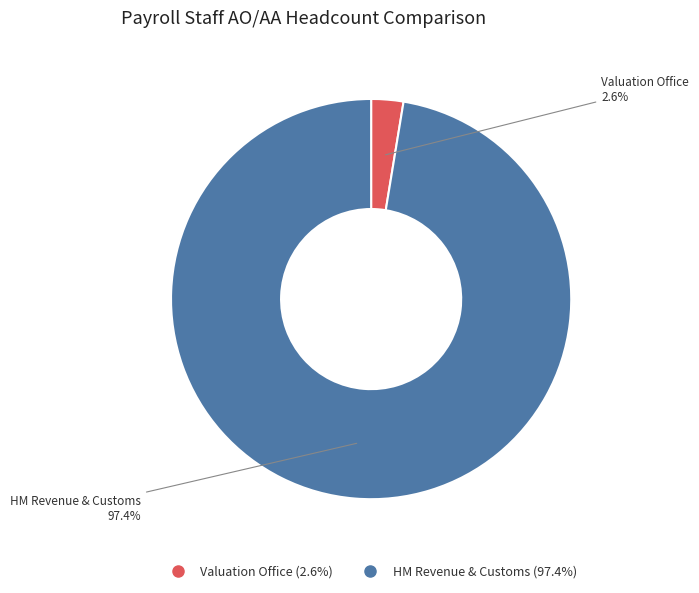

What percentage is the Valuation Office slice, to the nearest percent?

3%